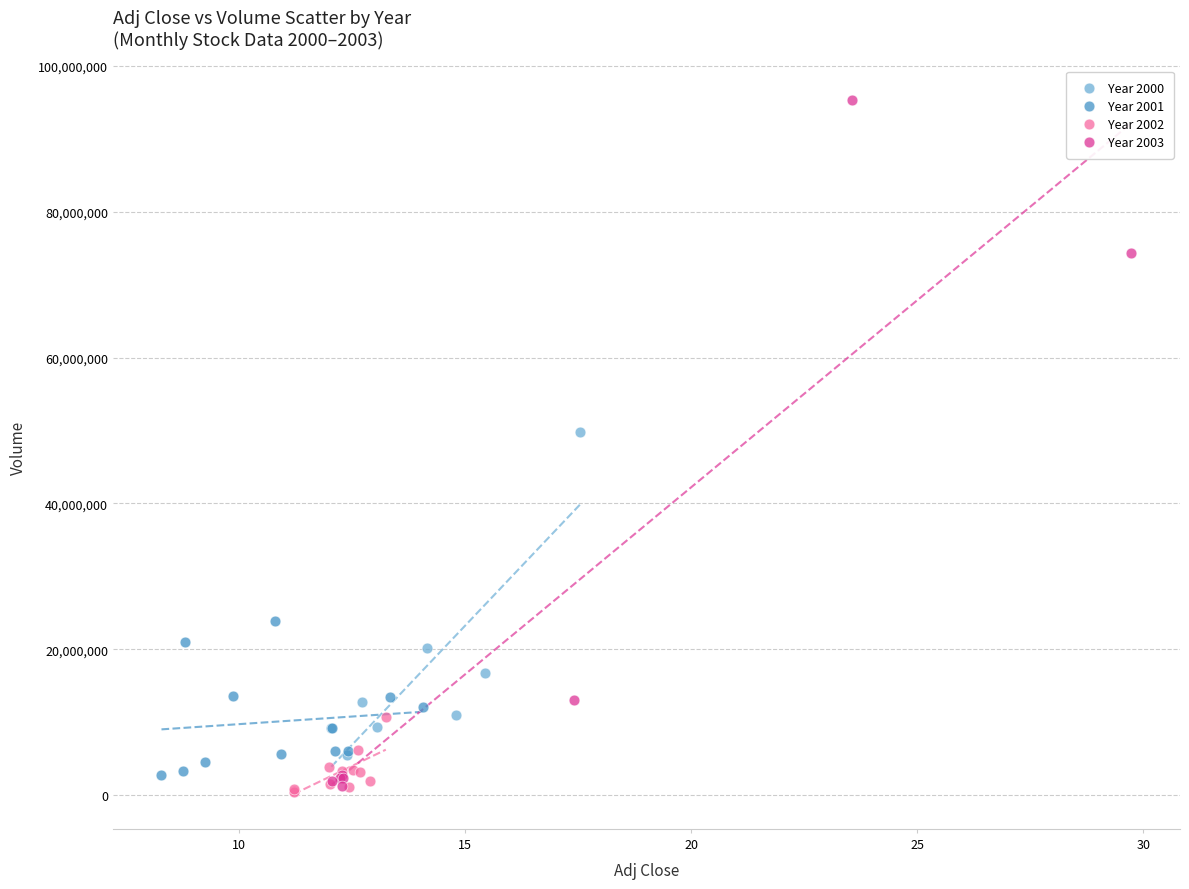

Which series reaches the maximum Y coordinate?

Year 2003